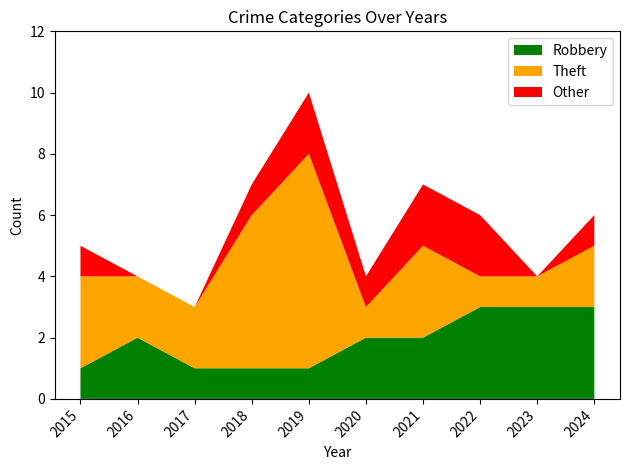

Read the Robbery value at 2022.

3